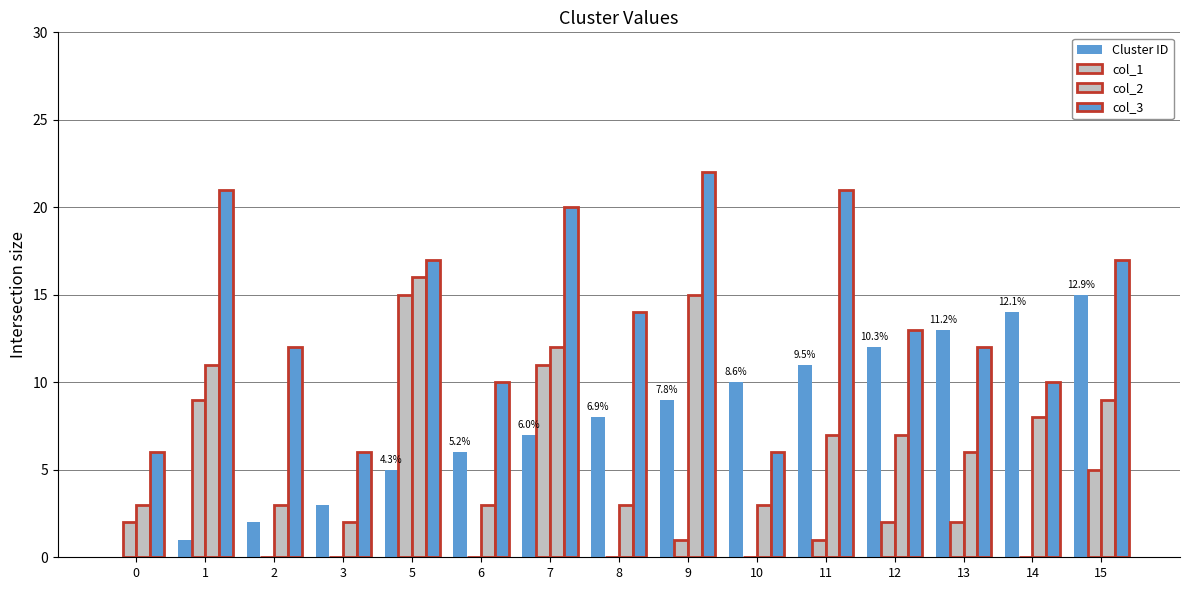

Which label corresponds to the largest value in the chart?

9